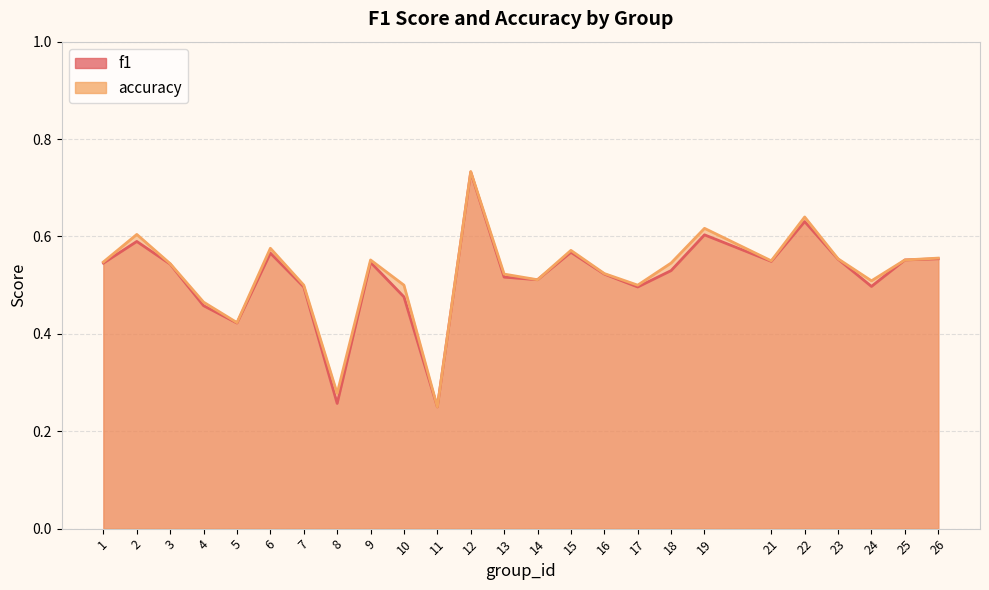

How many lines are shown in the chart?

2